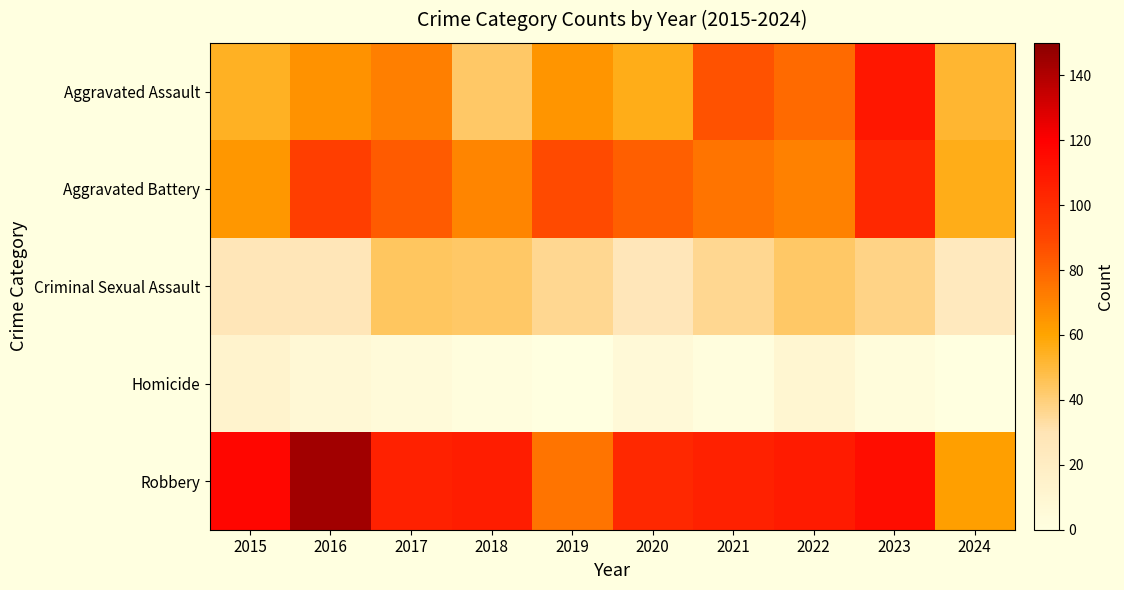

Which has a higher value, 2016 or 2018?

2016